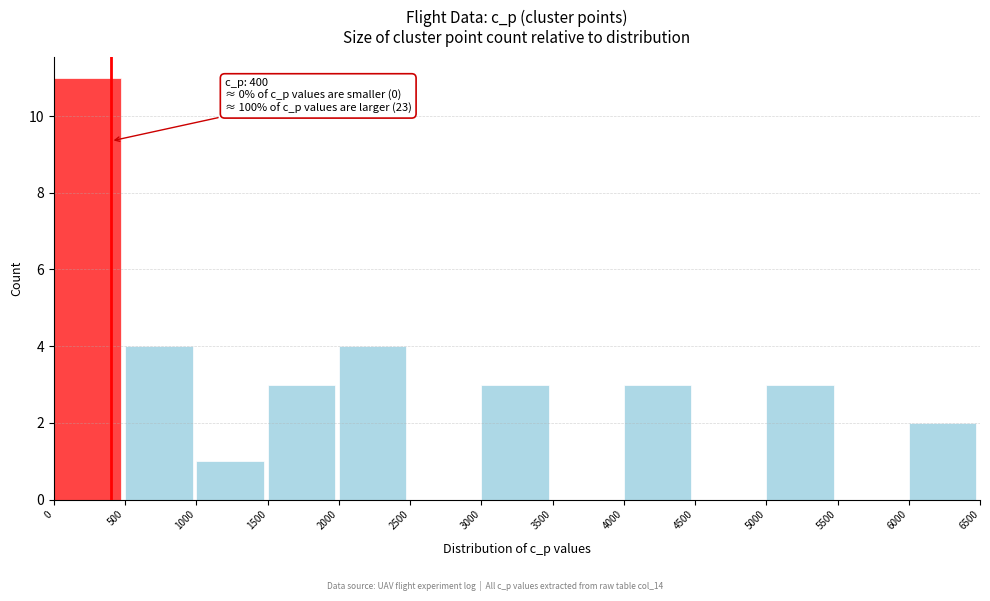

Over which range of the x-axis is the bar tallest?

0 to 500